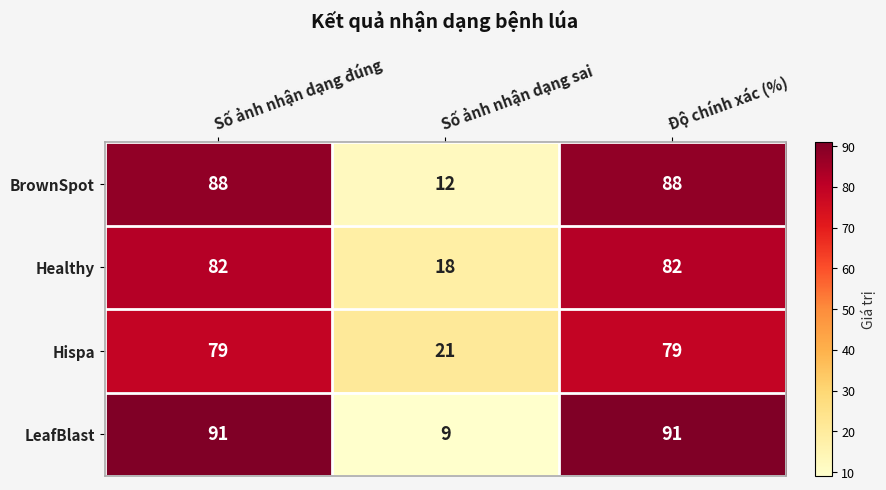

What is the total value across all series at Số ảnh nhận dạng sai?

60